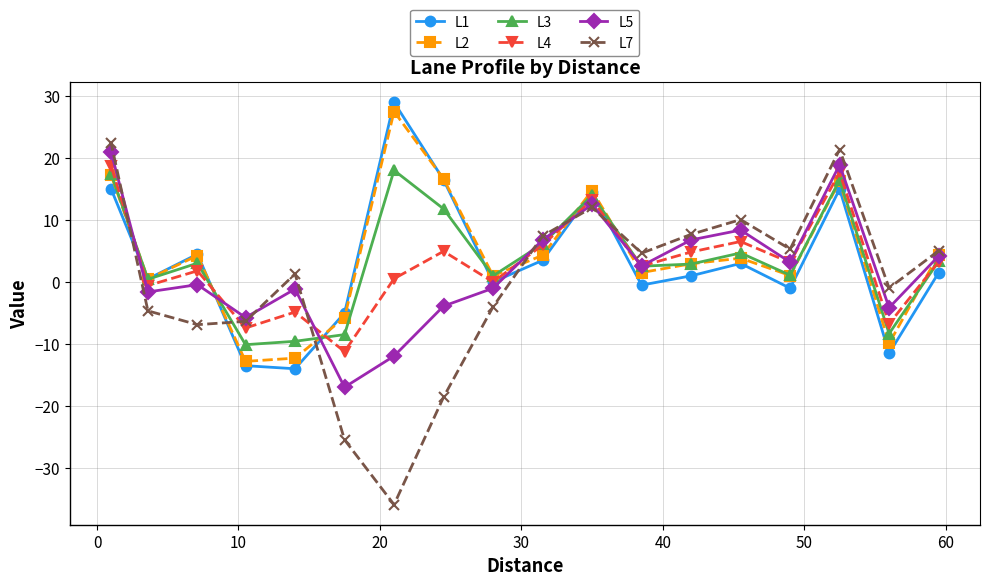

Which series has the widest spread of values?

L7